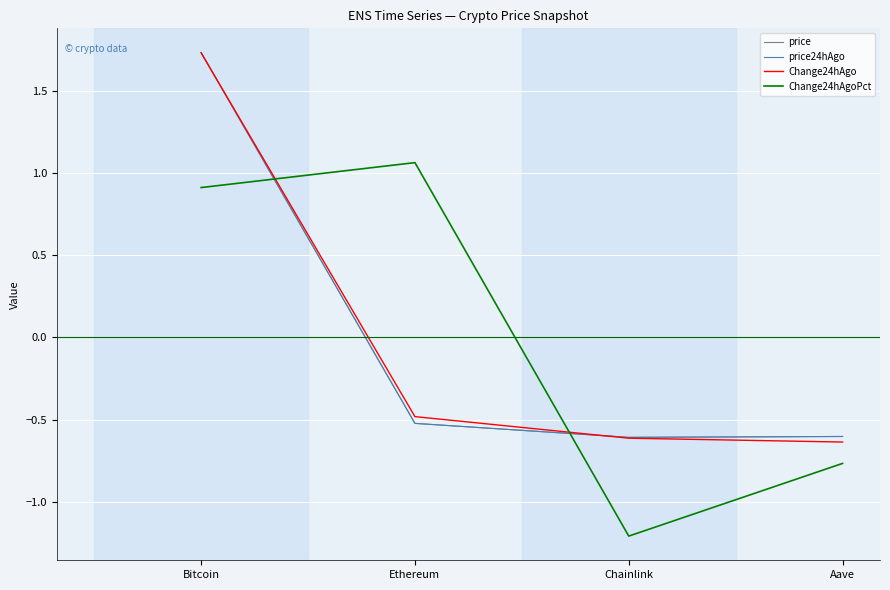

What is the maximum value for Change24hAgo?

1.7